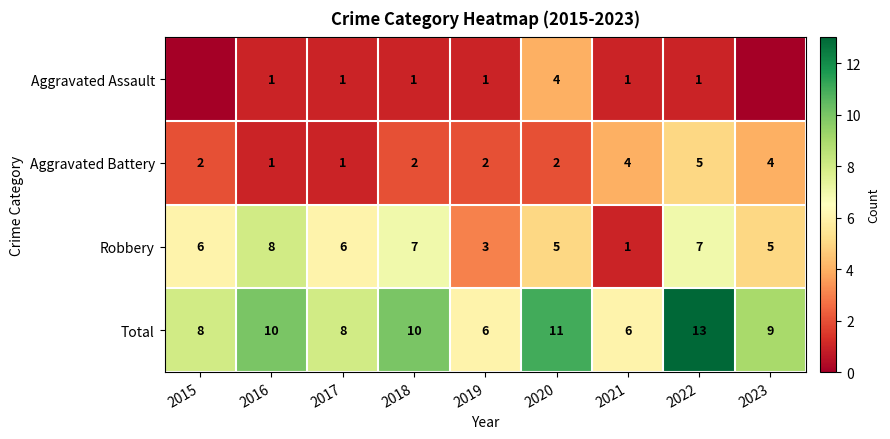

What is the difference between the highest and lowest values at 2018?

9